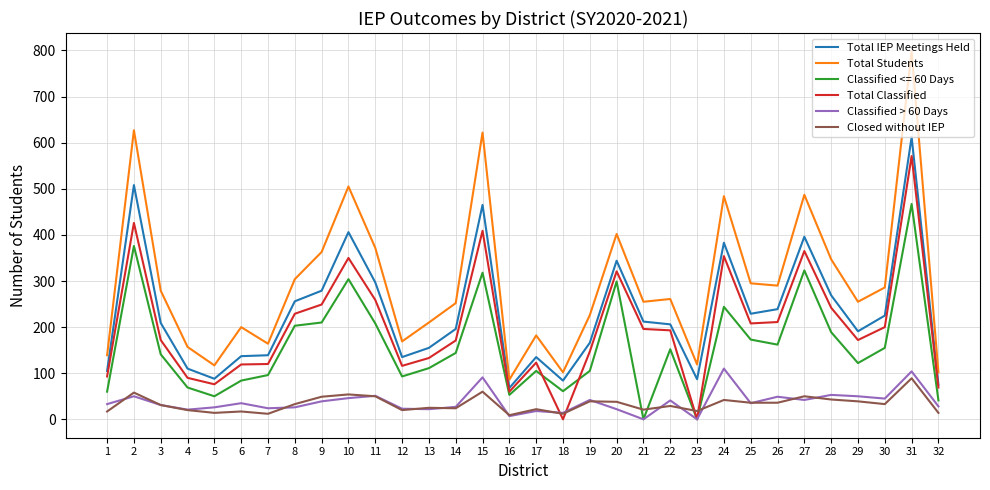

What is the greatest value displayed?

798